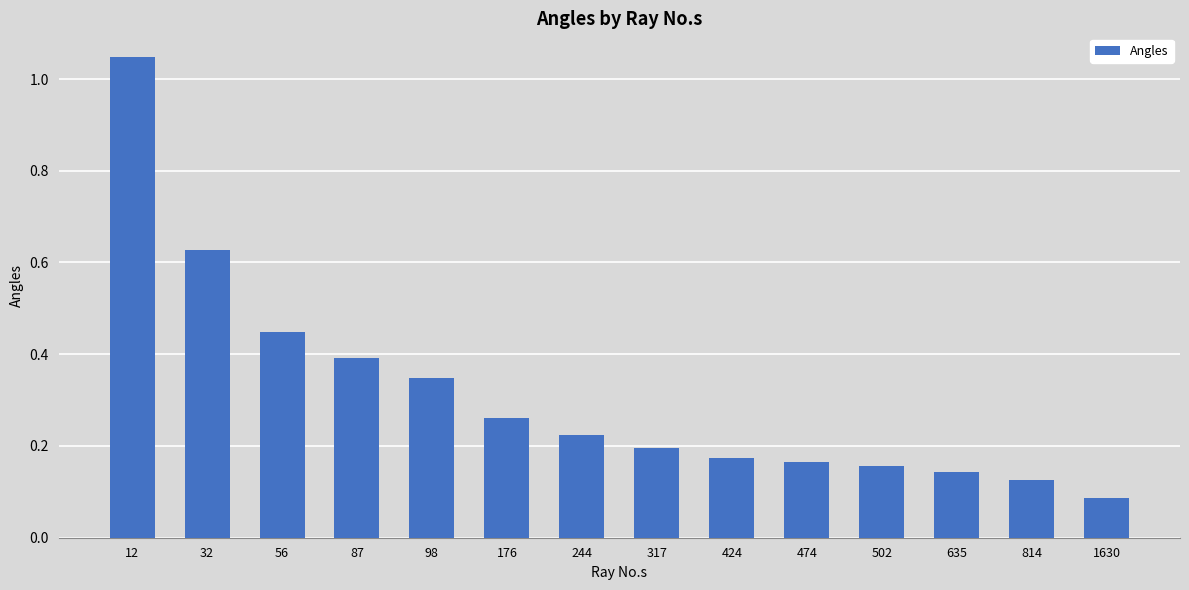

What is the sum of all values?

4.4